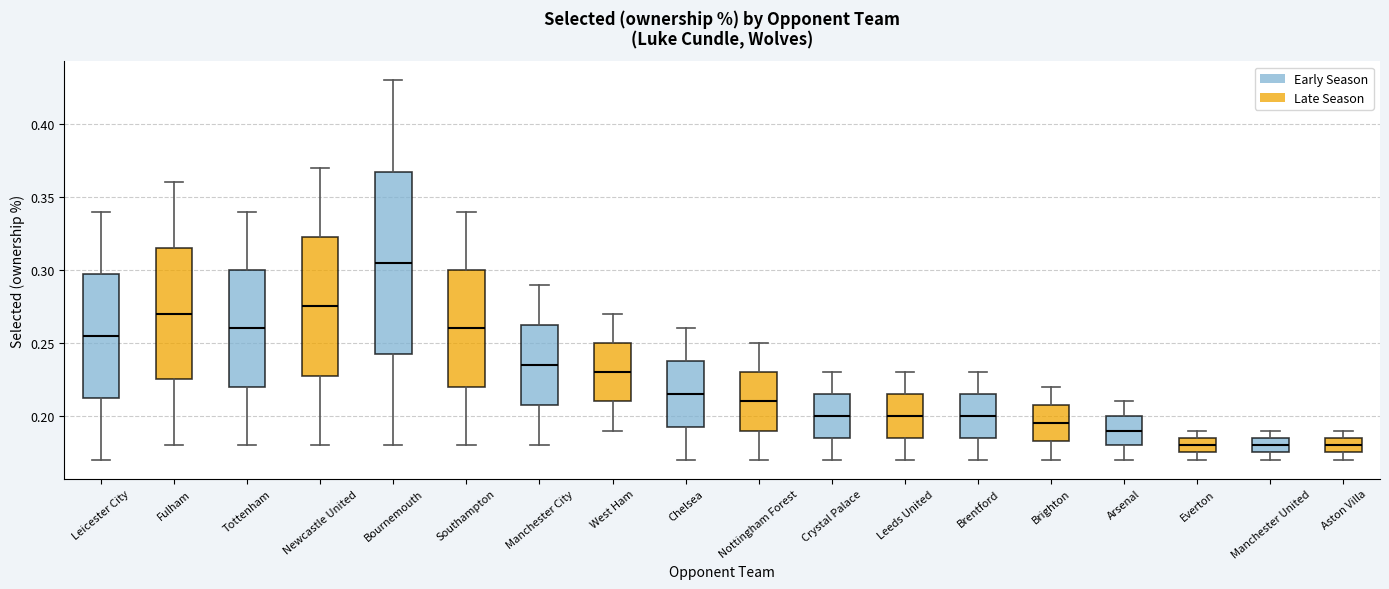

Reading left to right, read every box against the y-axis: the position of its median line, the range the box covers, and the ends of its whiskers. The values are not printed on the chart, so give them approximately, as read against the axis.

Leicester City: median 0.255, box 0.215 to 0.300, whiskers 0.170 to 0.340
Fulham: median 0.270, box 0.225 to 0.315, whiskers 0.180 to 0.360
Tottenham: median 0.260, box 0.220 to 0.300, whiskers 0.180 to 0.340
Newcastle United: median 0.275, box 0.230 to 0.325, whiskers 0.180 to 0.370
Bournemouth: median 0.305, box 0.245 to 0.370, whiskers 0.180 to 0.430
Southampton: median 0.260, box 0.220 to 0.300, whiskers 0.180 to 0.340
Manchester City: median 0.235, box 0.210 to 0.265, whiskers 0.180 to 0.290
West Ham: median 0.230, box 0.210 to 0.250, whiskers 0.190 to 0.270
Chelsea: median 0.215, box 0.195 to 0.240, whiskers 0.170 to 0.260
Nottingham Forest: median 0.210, box 0.190 to 0.230, whiskers 0.170 to 0.250
Crystal Palace: median 0.200, box 0.185 to 0.215, whiskers 0.170 to 0.230
Leeds United: median 0.200, box 0.185 to 0.215, whiskers 0.170 to 0.230
Brentford: median 0.200, box 0.185 to 0.215, whiskers 0.170 to 0.230
Brighton: median 0.195, box 0.185 to 0.210, whiskers 0.170 to 0.220
Arsenal: median 0.190, box 0.180 to 0.200, whiskers 0.170 to 0.210
Everton: median 0.180, box 0.175 to 0.185, whiskers 0.170 to 0.190
Manchester United: median 0.180, box 0.175 to 0.185, whiskers 0.170 to 0.190
Aston Villa: median 0.180, box 0.175 to 0.185, whiskers 0.170 to 0.190